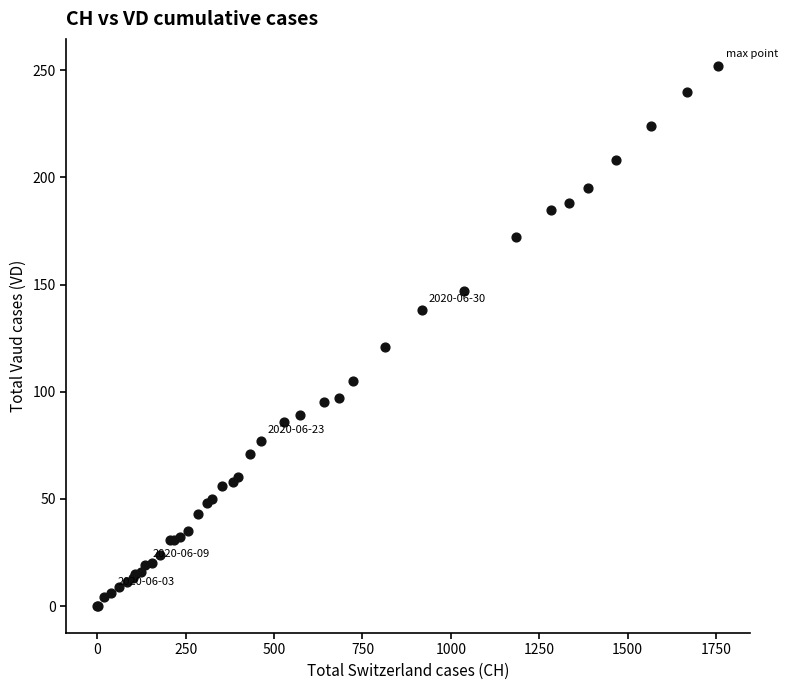

What Y value in the scatter plot is closest to 126?

121